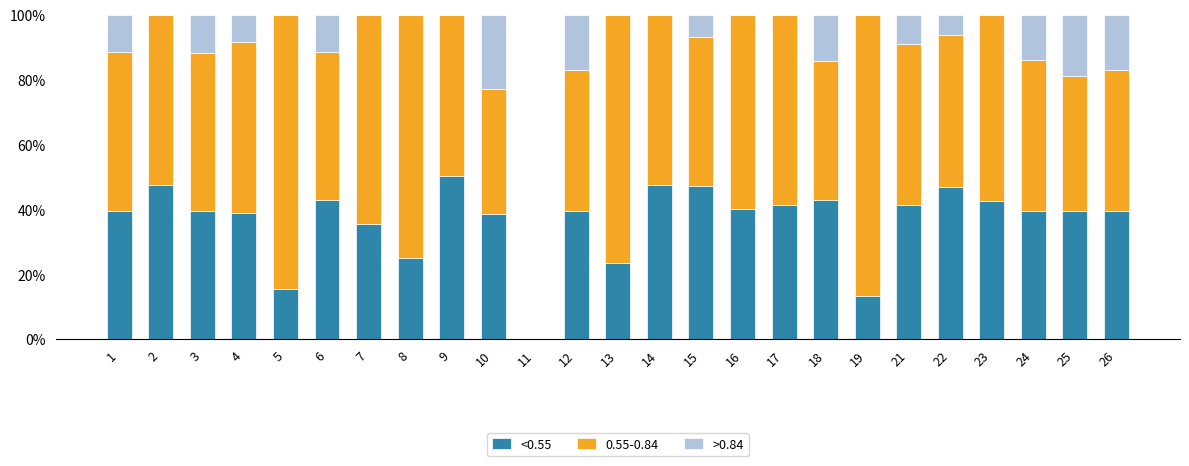

The <0.55 series shows 13.3 at 19. True or false?

True